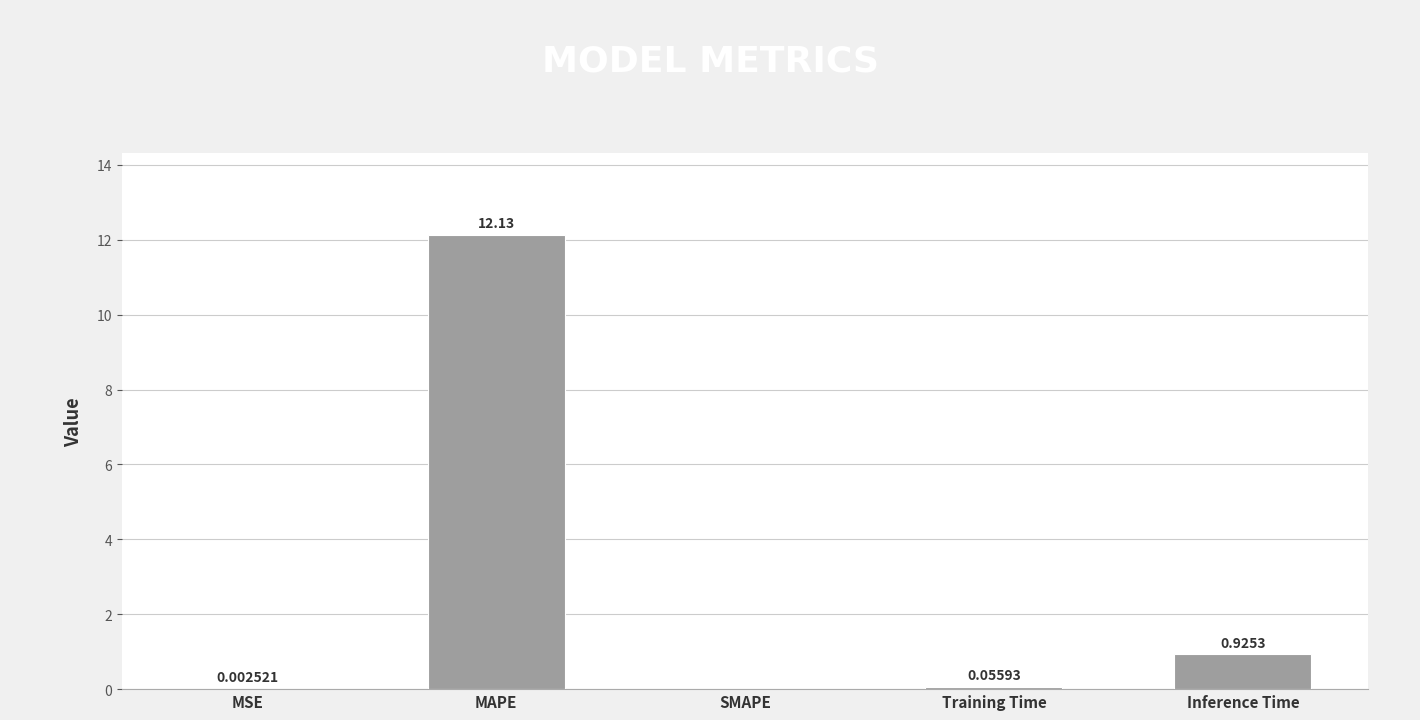

What is the sum of all values?

13.1